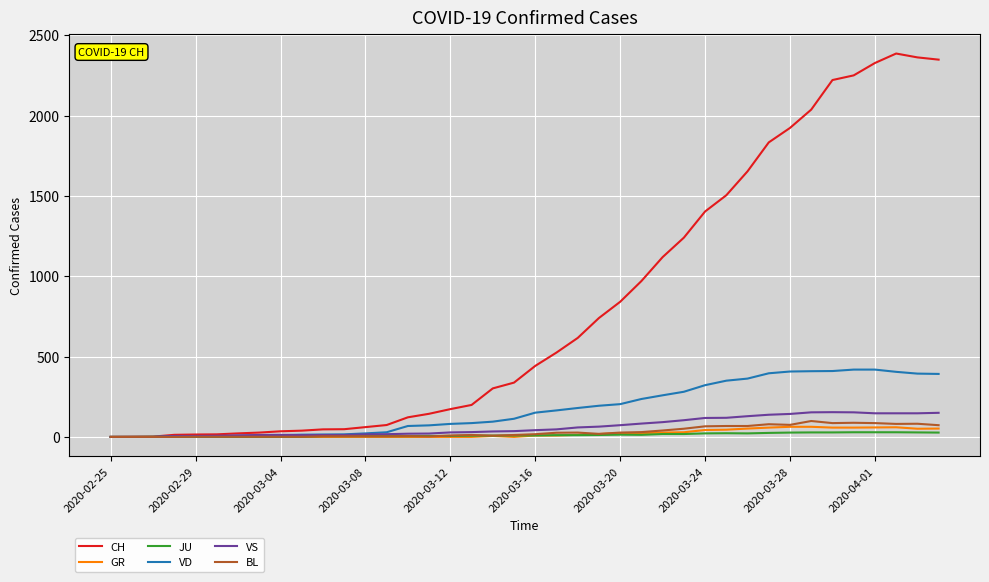

Which series has the widest spread of values?

CH